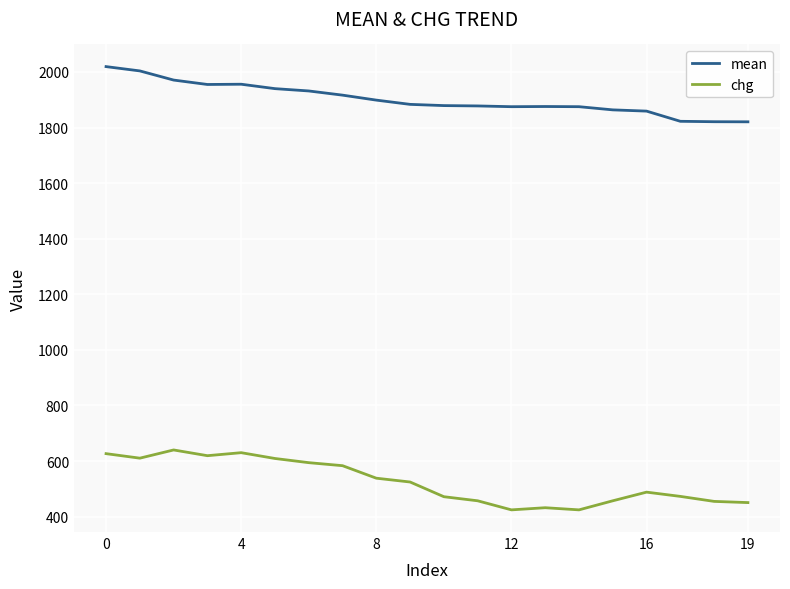

True or false: chg and mean cross at least once.

False